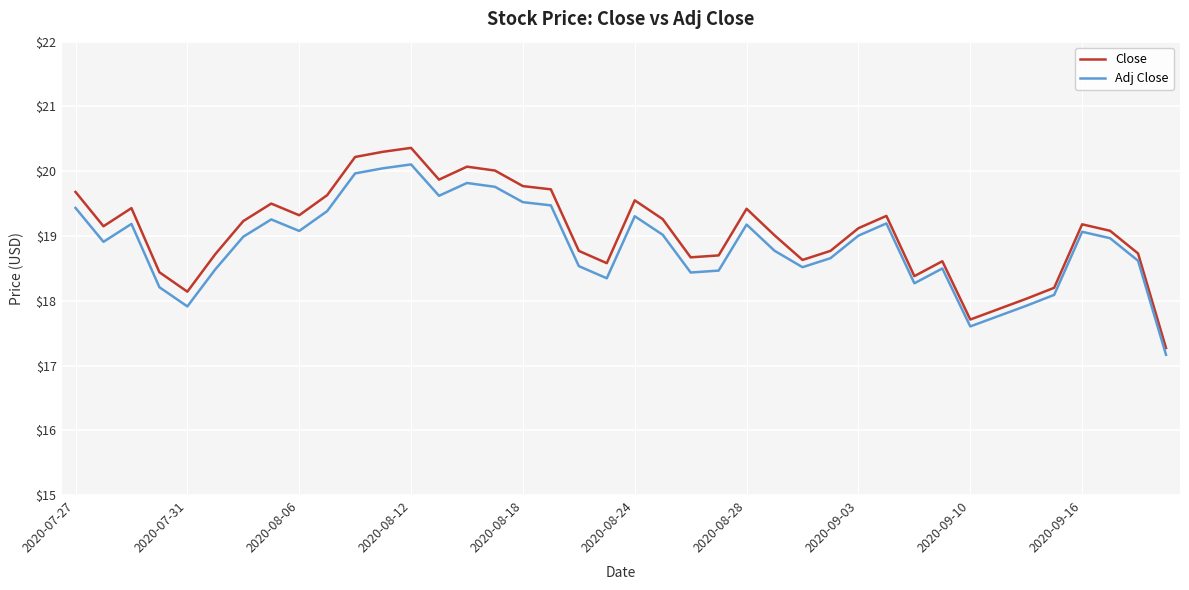

What is the difference between the maximum and second lowest values in the Adj Close series?

2.5